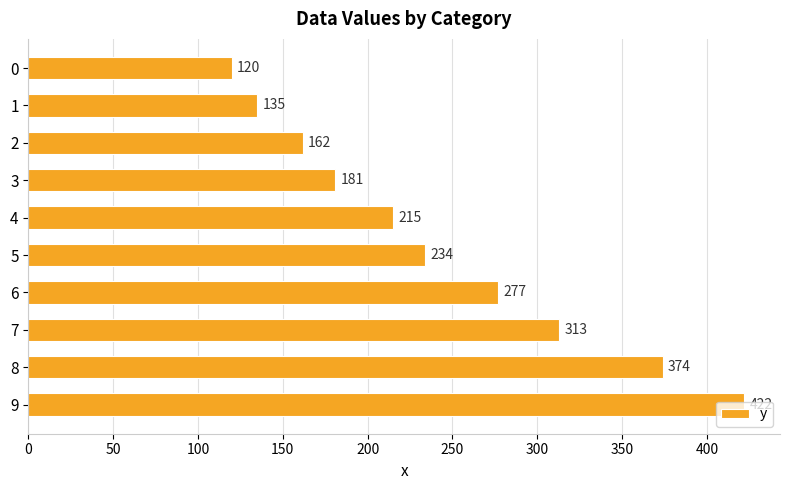

Rank the categories by value from highest to lowest.

9, 8, 7, 6, 5, 4, 3, 2, 1, 0